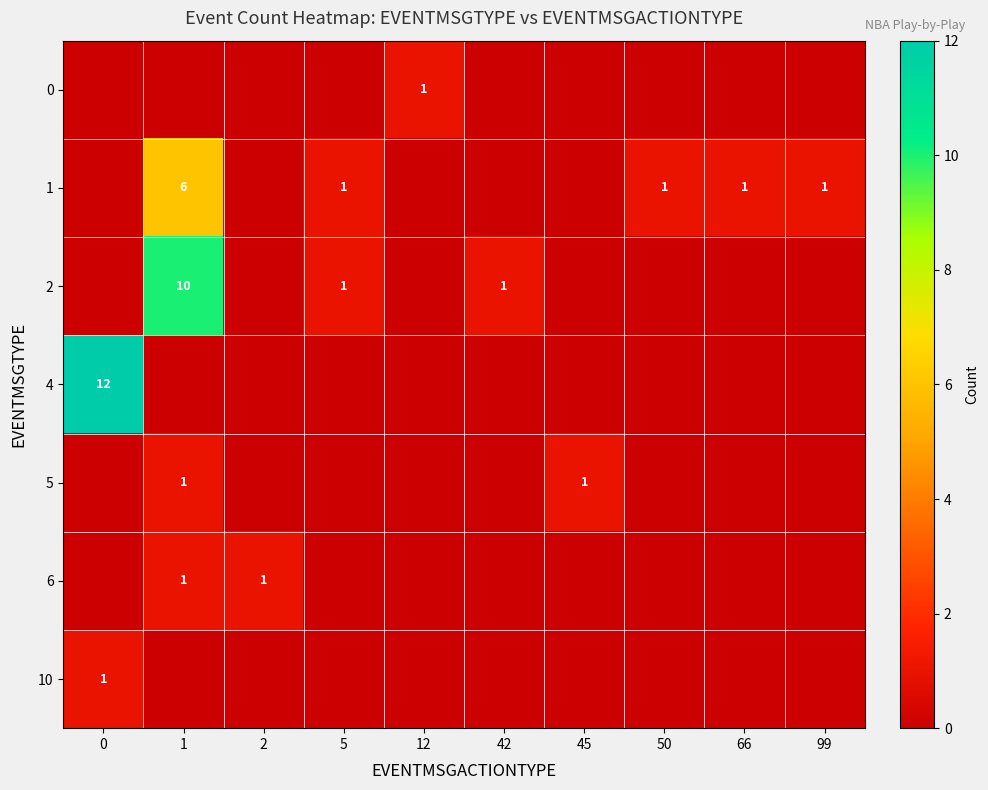

The 6 series shows -1 at 0. True or false?

False